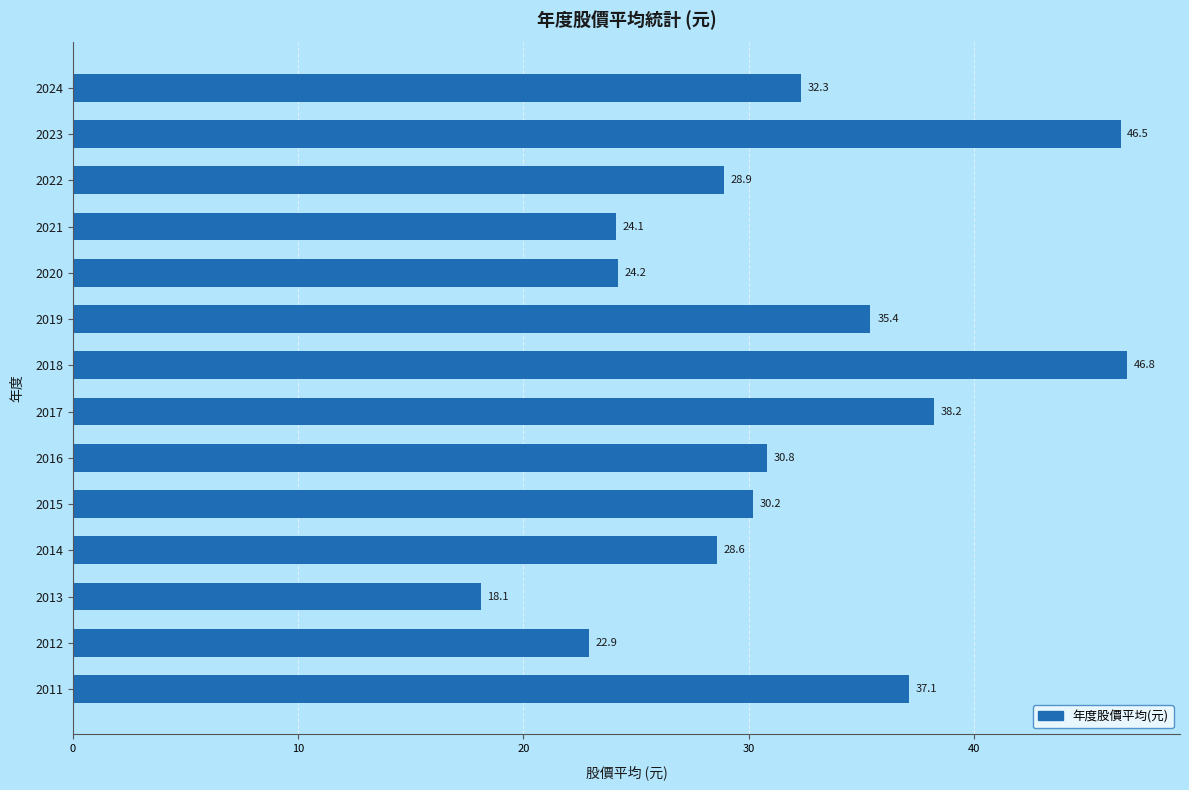

Does the chart contain any negative values?

No